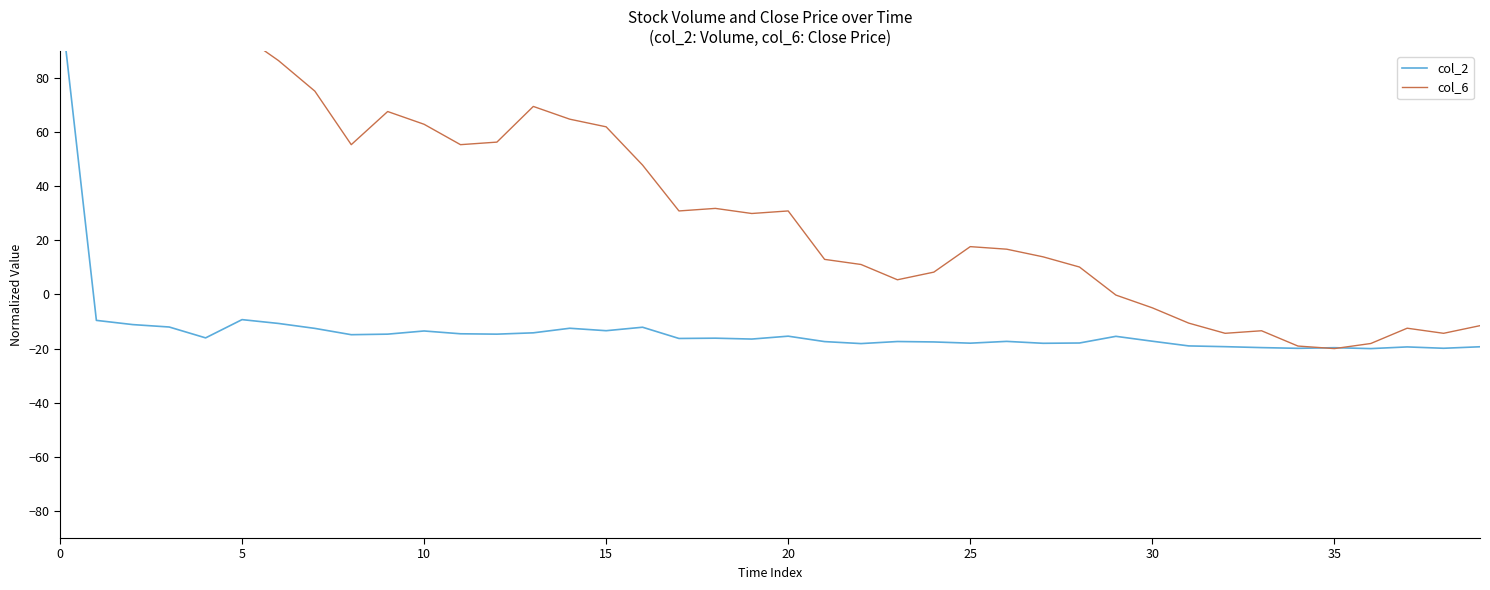

What is the label of the 12th point from the left?

11